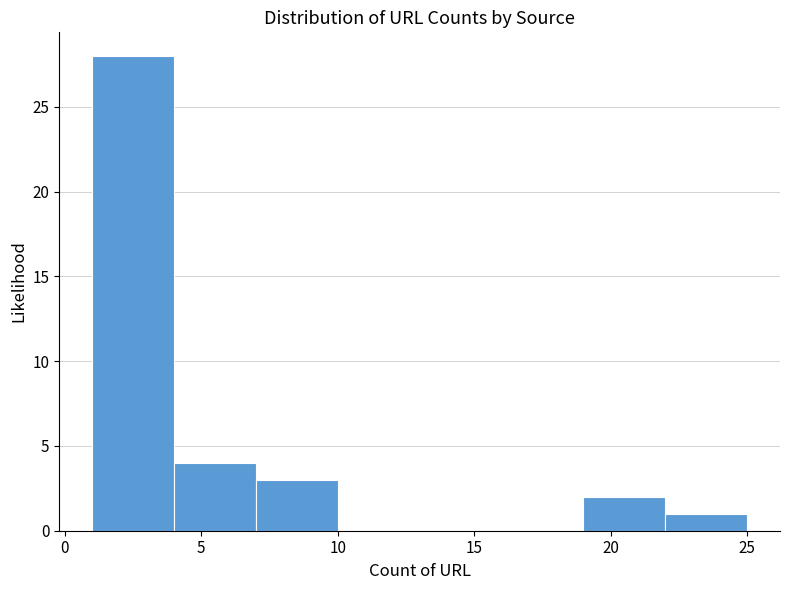

Over which range of the x-axis is the bar tallest?

1 to 4